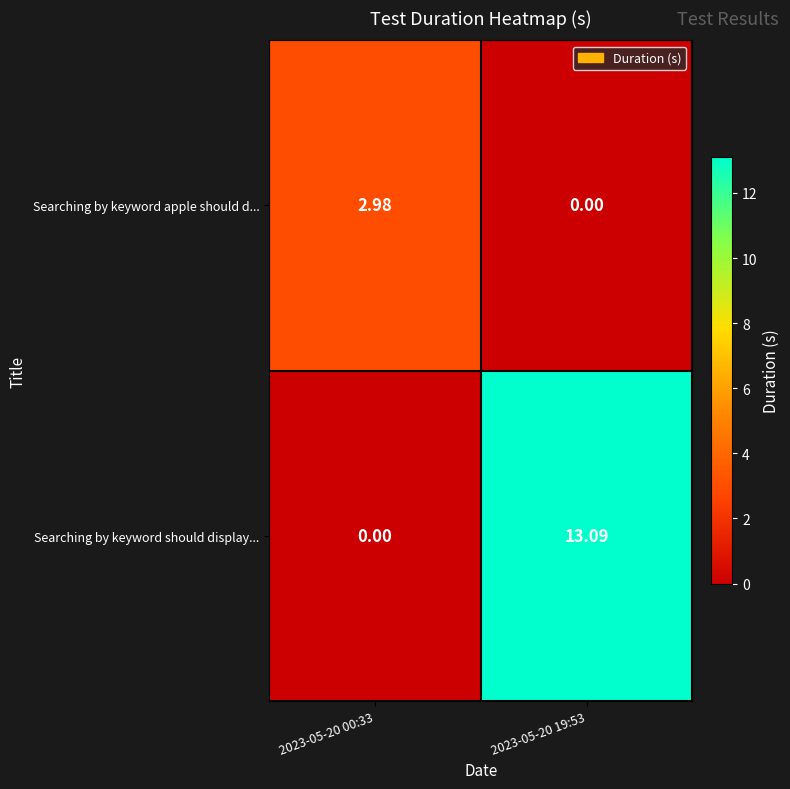

At which category is the sum across all series the highest?

2023-05-20 19:53